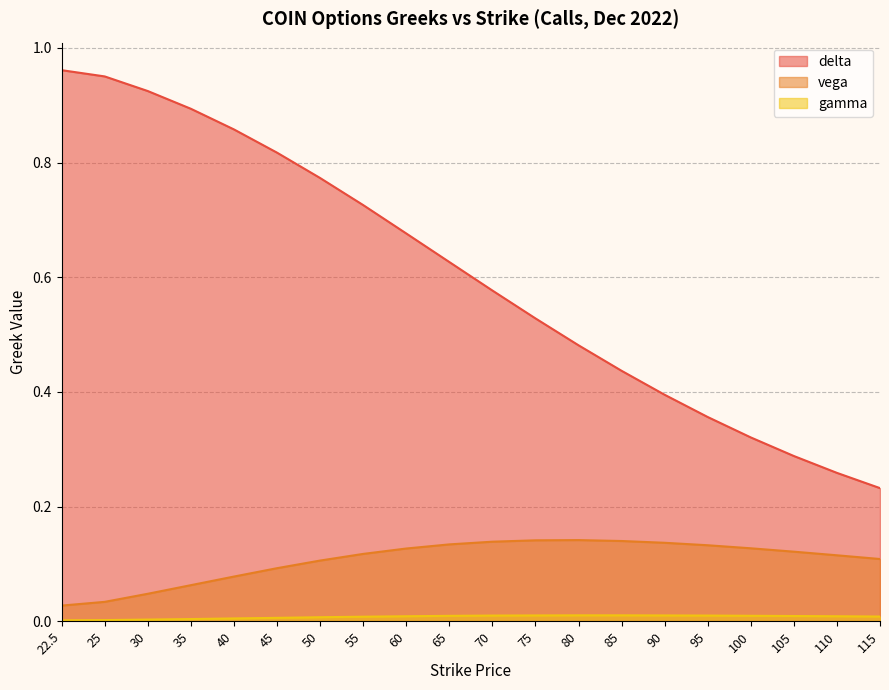

True or false: vega has a value of 0.1 at 60.

True